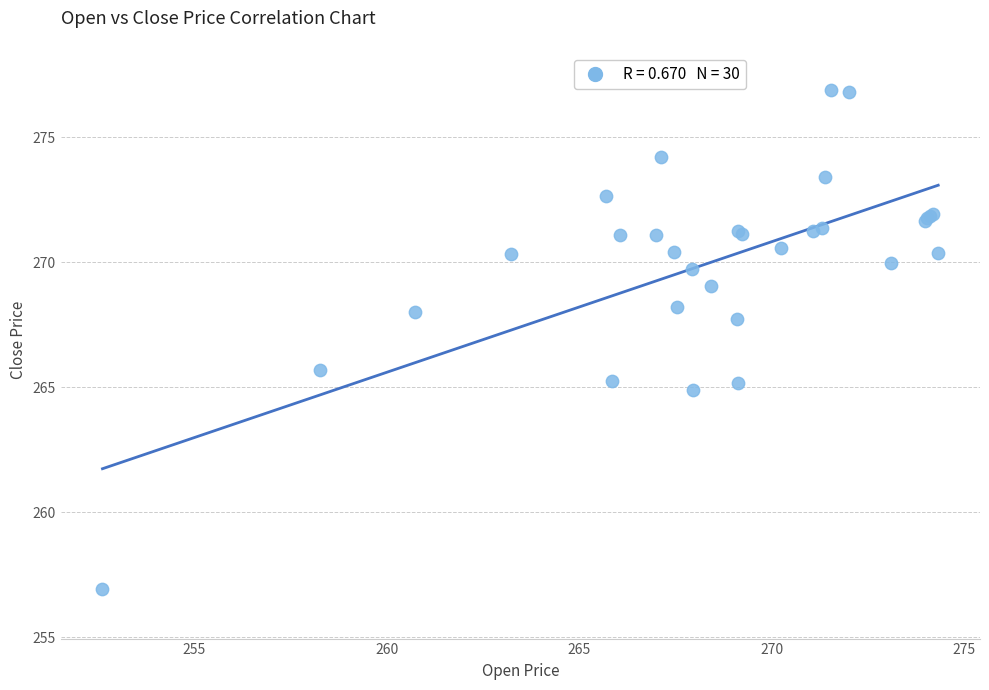

What Y value in the scatter plot is closest to 266?

265.7